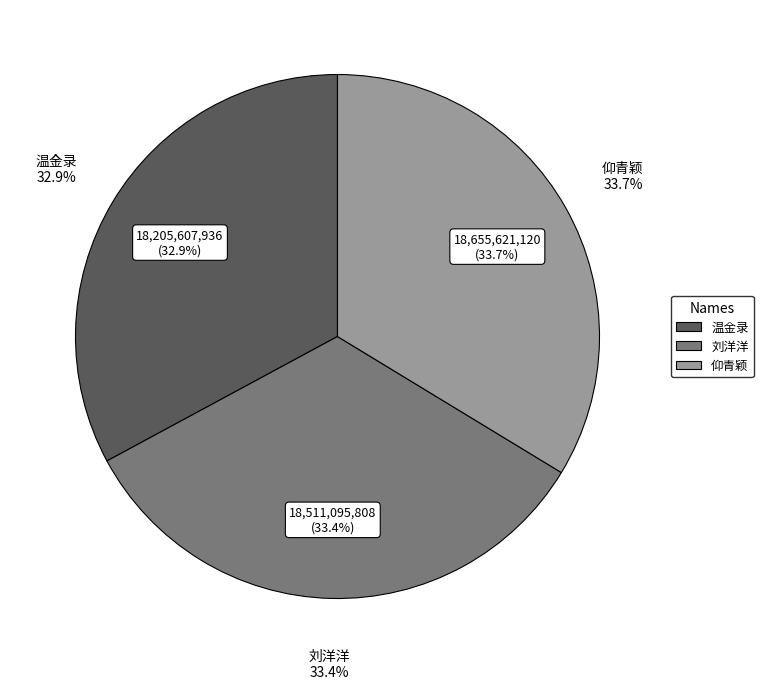

Does any single category account for the majority?

No